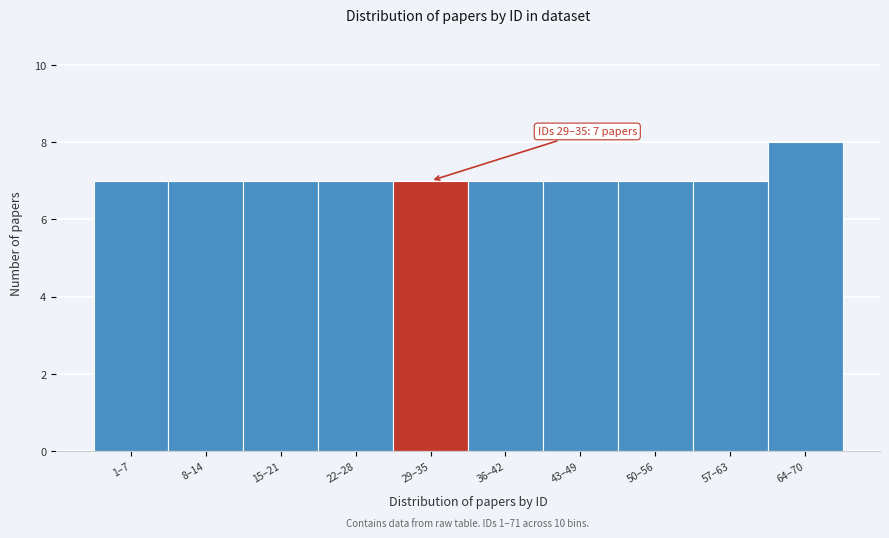

Reading left to right, list all the values displayed in this chart.

1–7=7	8–14=7	15–21=7	22–28=7	29–35=7	36–42=7	43–49=7	50–56=7	57–63=7	64–70=8